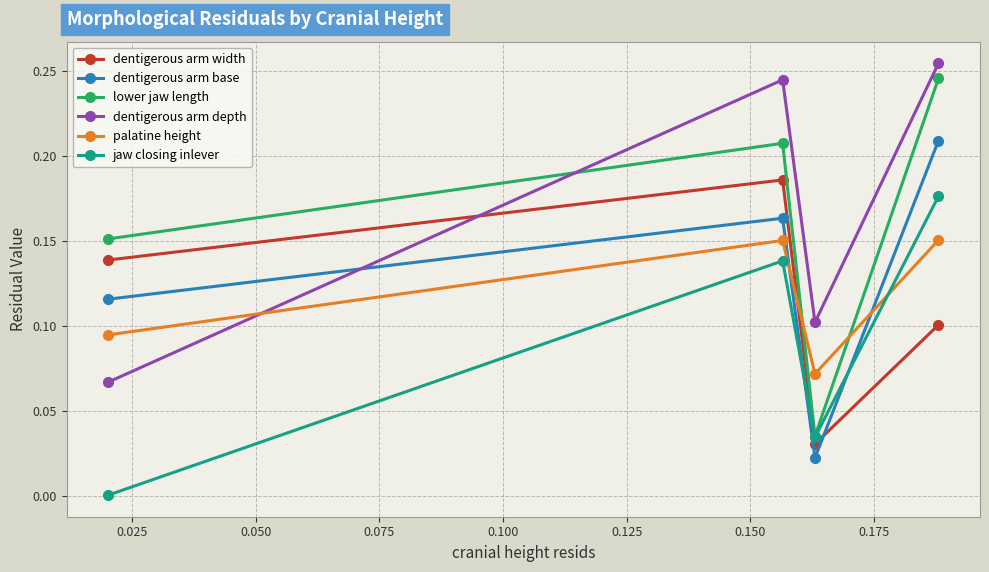

How many times do dentigerous arm depth and dentigerous arm base cross each other?

1